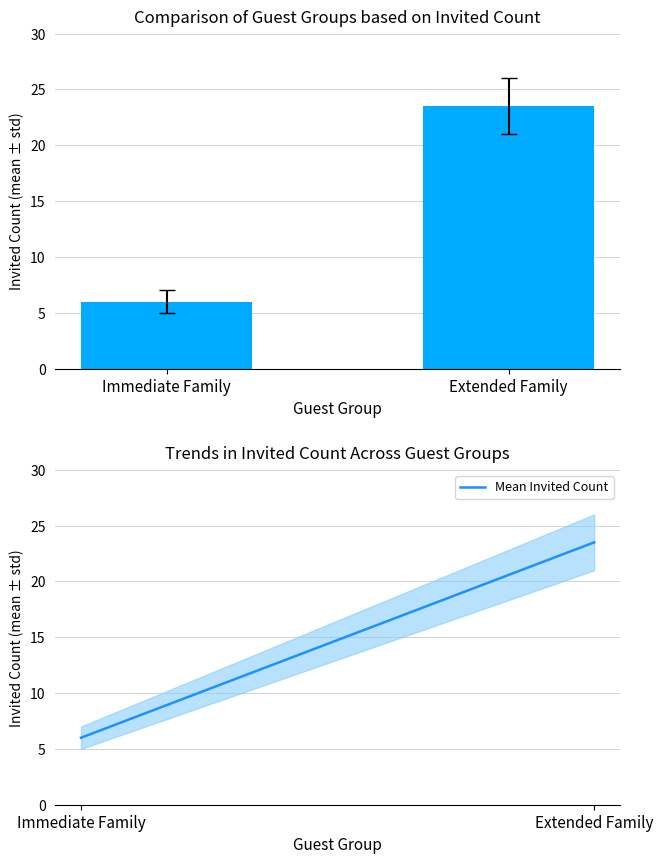

What is the minimum value for Invited Count?

6.0